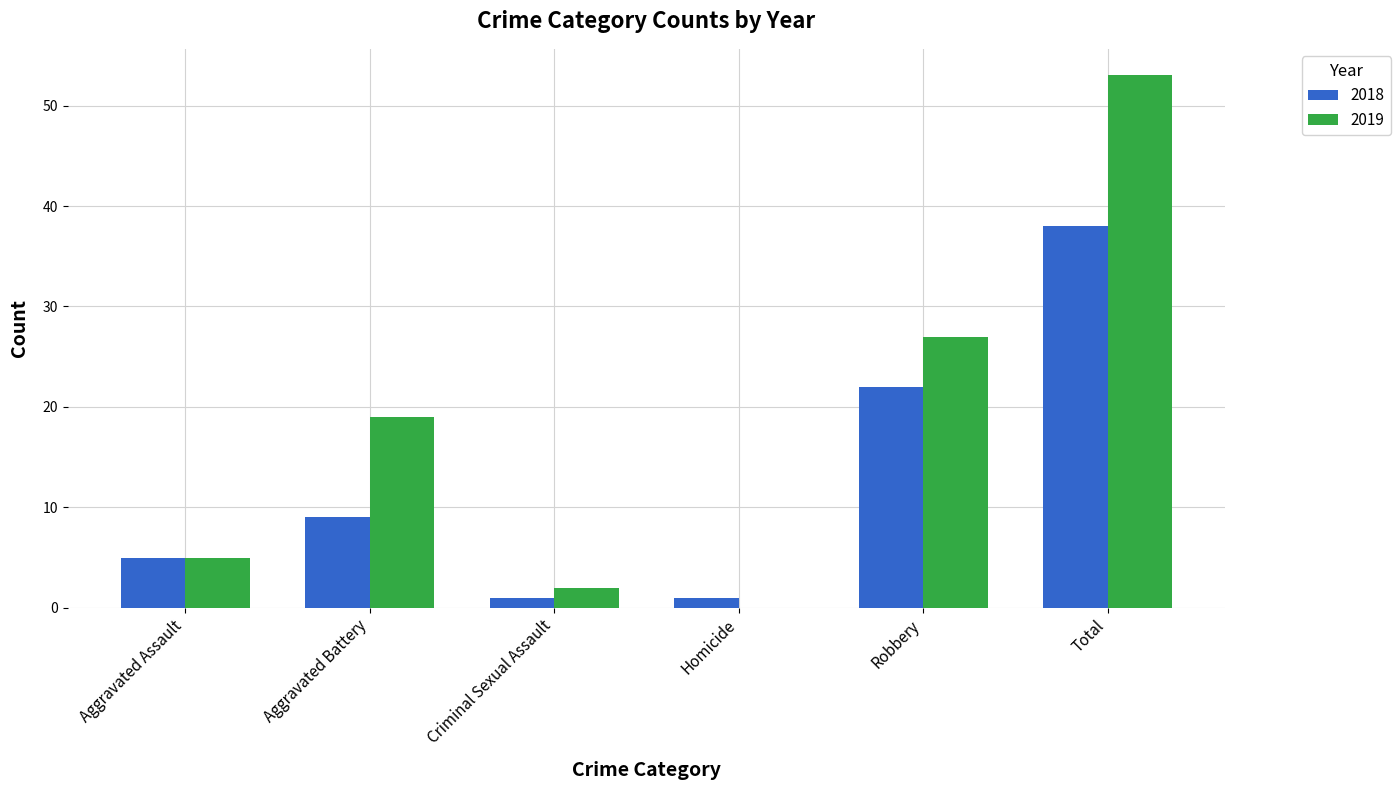

What is the sum of all 2019 values?

106